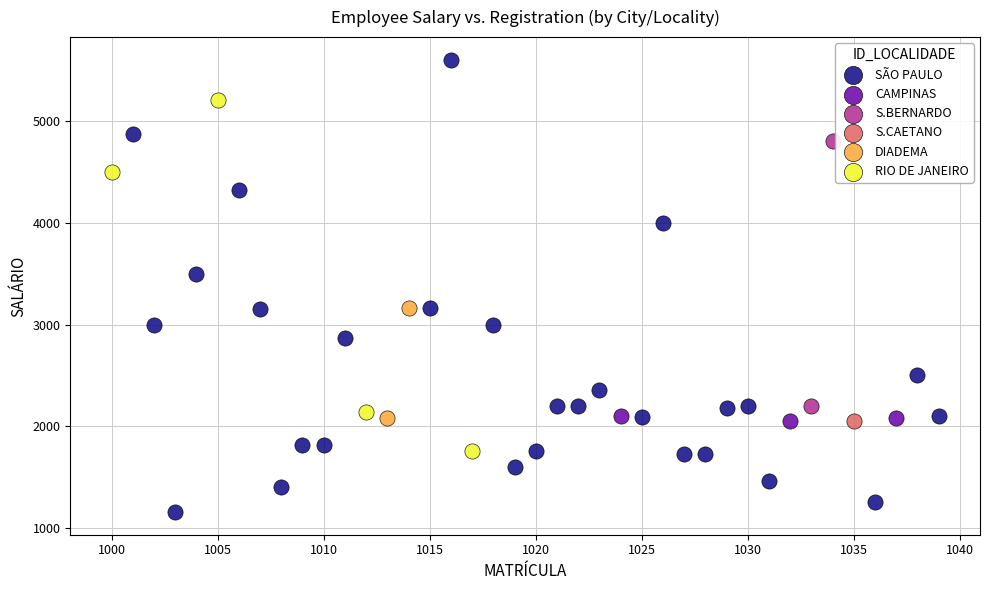

Which series reaches the maximum Y coordinate?

SÃO PAULO